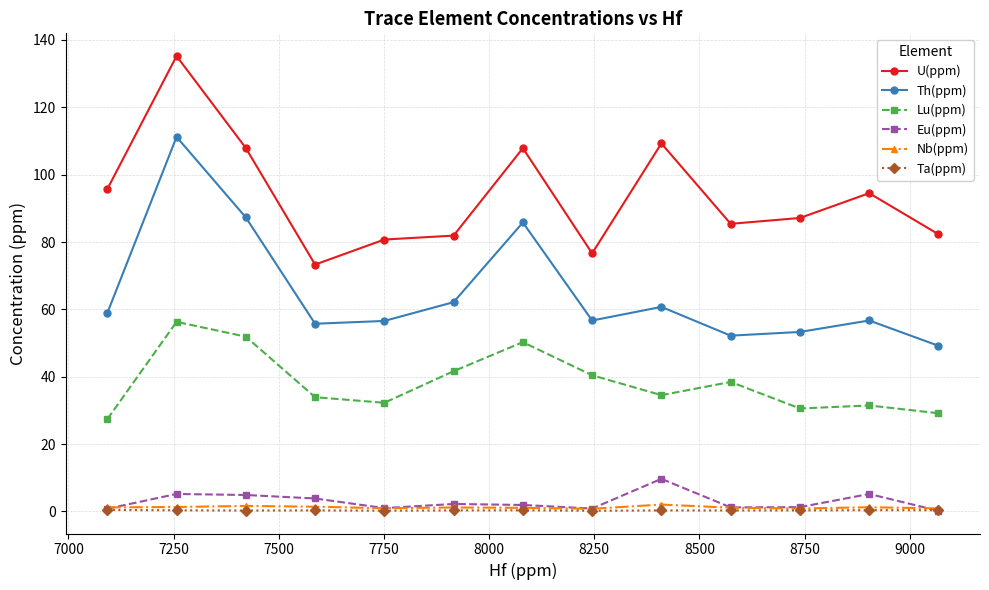

Which series has the largest total across all categories?

U(ppm)